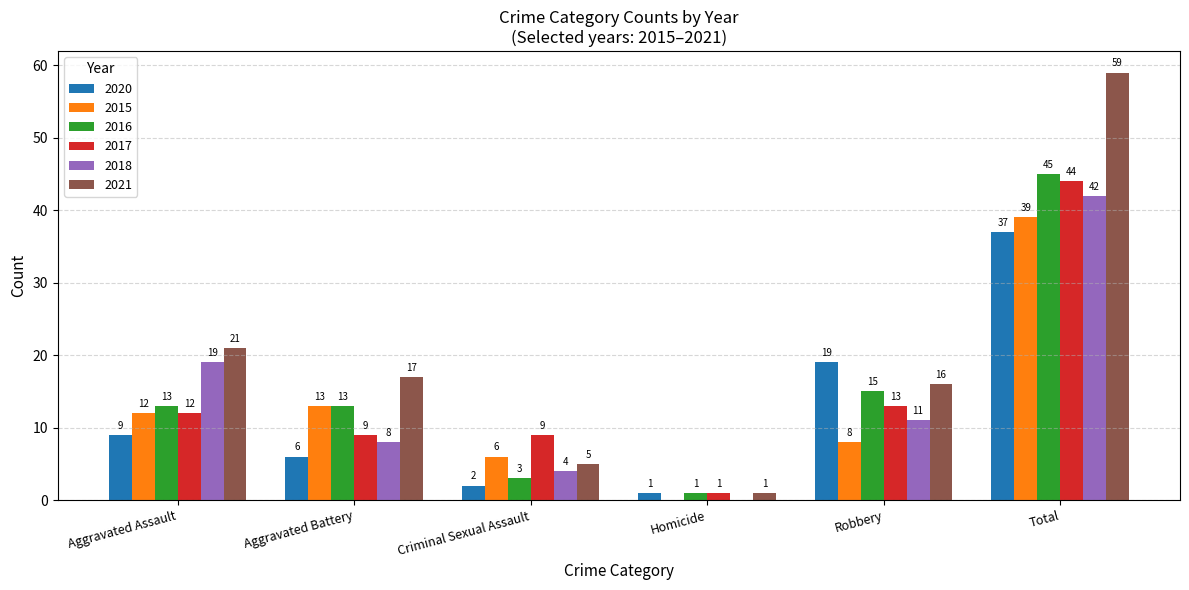

Are the bars horizontal?

No